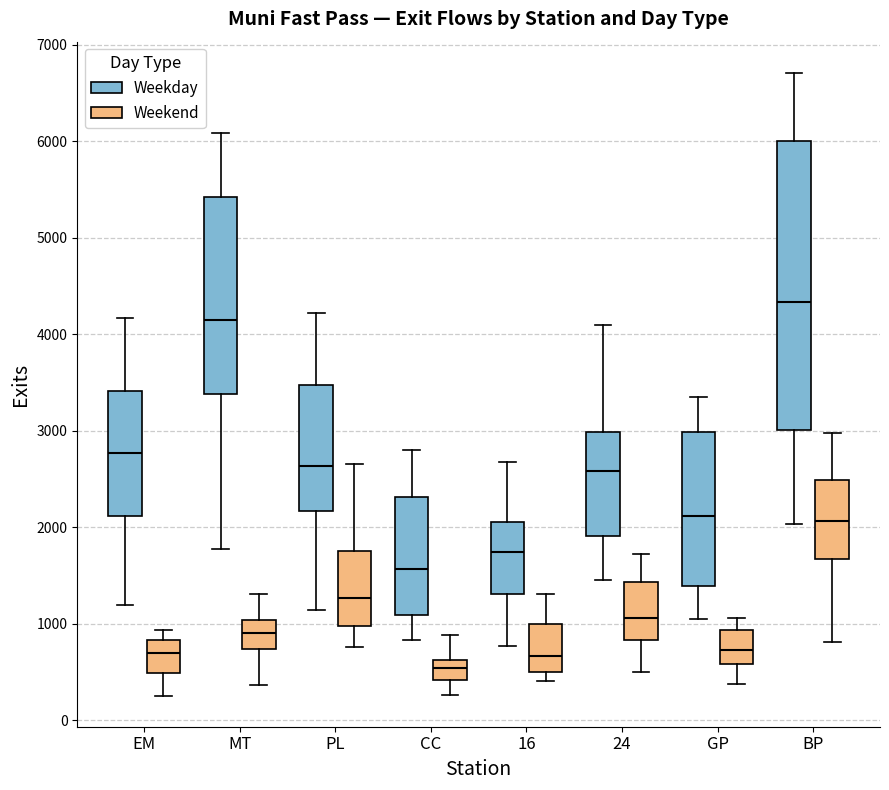

Reading left to right, read every box against the y-axis: the position of its median line, the range the box covers, and the ends of its whiskers. The values are not printed on the chart, so give them approximately, as read against the axis.

EM (Weekday): median 2800, box 2100 to 3400, whiskers 1200 to 4200
EM (Weekend): median 700, box 500 to 800, whiskers 300 to 900
MT (Weekday): median 4100, box 3400 to 5400, whiskers 1800 to 6100
MT (Weekend): median 900, box 700 to 1000, whiskers 400 to 1300
PL (Weekday): median 2600, box 2200 to 3500, whiskers 1100 to 4200
PL (Weekend): median 1300, box 1000 to 1800, whiskers 800 to 2700
CC (Weekday): median 1600, box 1100 to 2300, whiskers 800 to 2800
CC (Weekend): median 500, box 400 to 600, whiskers 300 to 900
16 (Weekday): median 1700, box 1300 to 2100, whiskers 800 to 2700
16 (Weekend): median 700, box 500 to 1000, whiskers 400 to 1300
24 (Weekday): median 2600, box 1900 to 3000, whiskers 1500 to 4100
24 (Weekend): median 1100, box 800 to 1400, whiskers 500 to 1700
GP (Weekday): median 2100, box 1400 to 3000, whiskers 1100 to 3400
GP (Weekend): median 700, box 600 to 900, whiskers 400 to 1100
BP (Weekday): median 4300, box 3000 to 6000, whiskers 2000 to 6700
BP (Weekend): median 2100, box 1700 to 2500, whiskers 800 to 3000